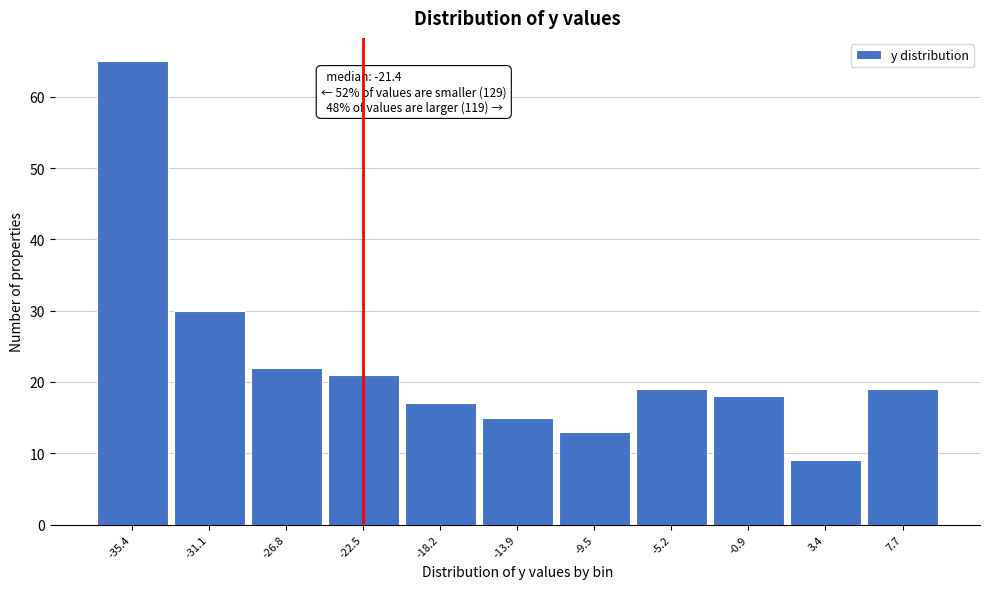

Reading right to left, extract all data points from this chart.

19	9	18	19	13	15	17	21	22	30	65